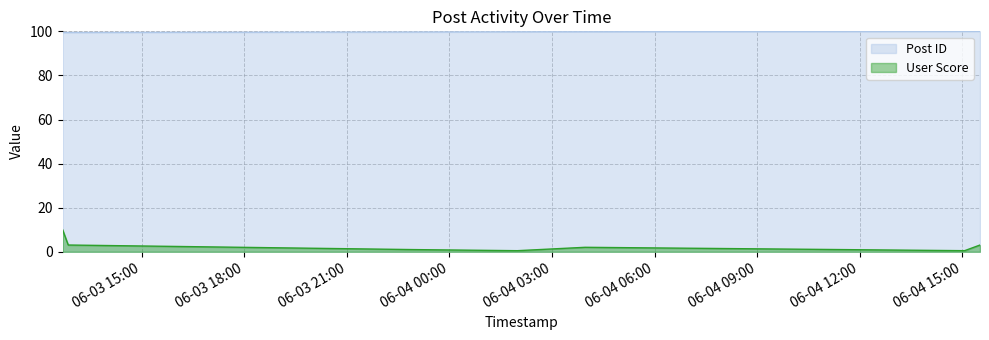

What is the smallest value displayed?

0.5